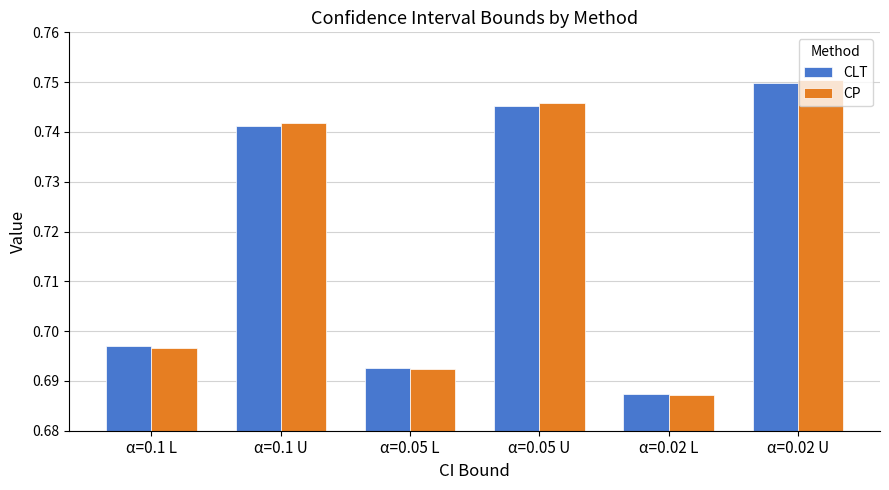

What is the label of the 5th bar from the right?

α=0.1 U